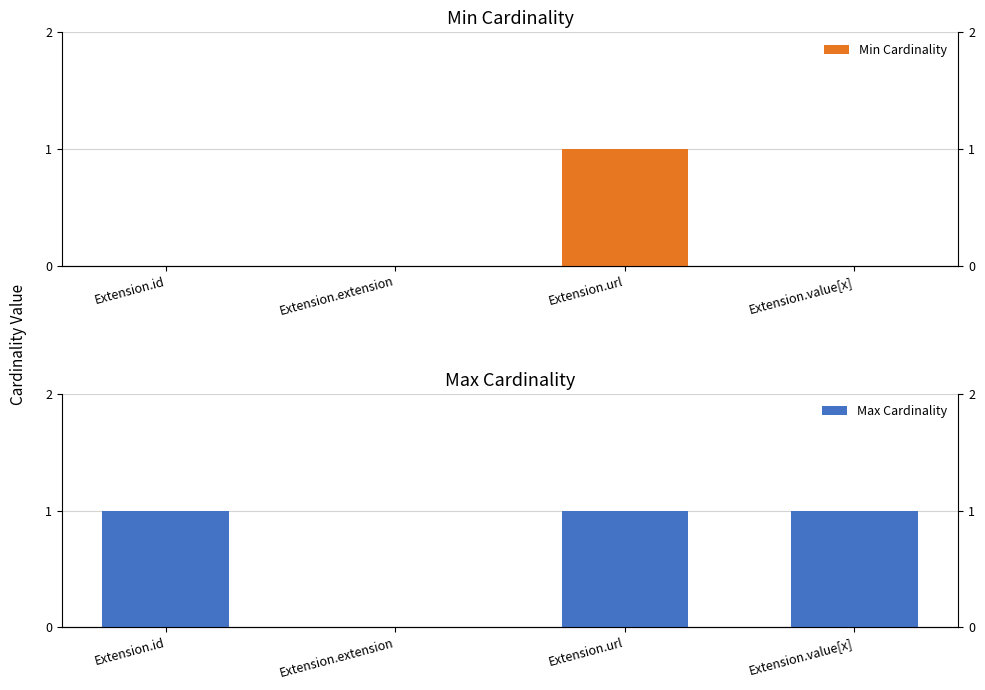

How many values in the Max Cardinality series are below 1?

1